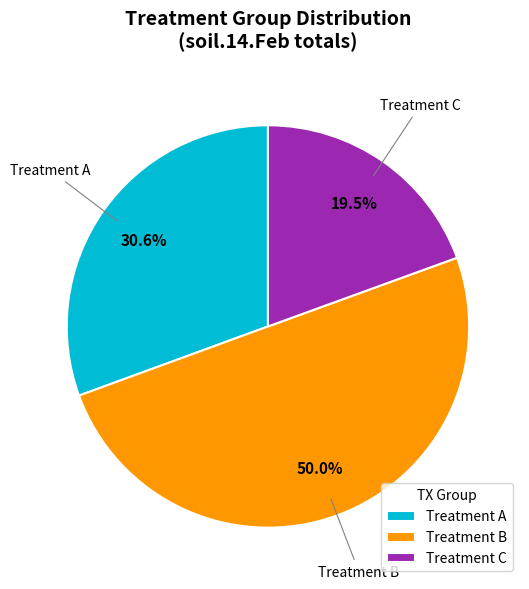

Approximately how many times larger is the value at Treatment B compared to Treatment C?

2.6